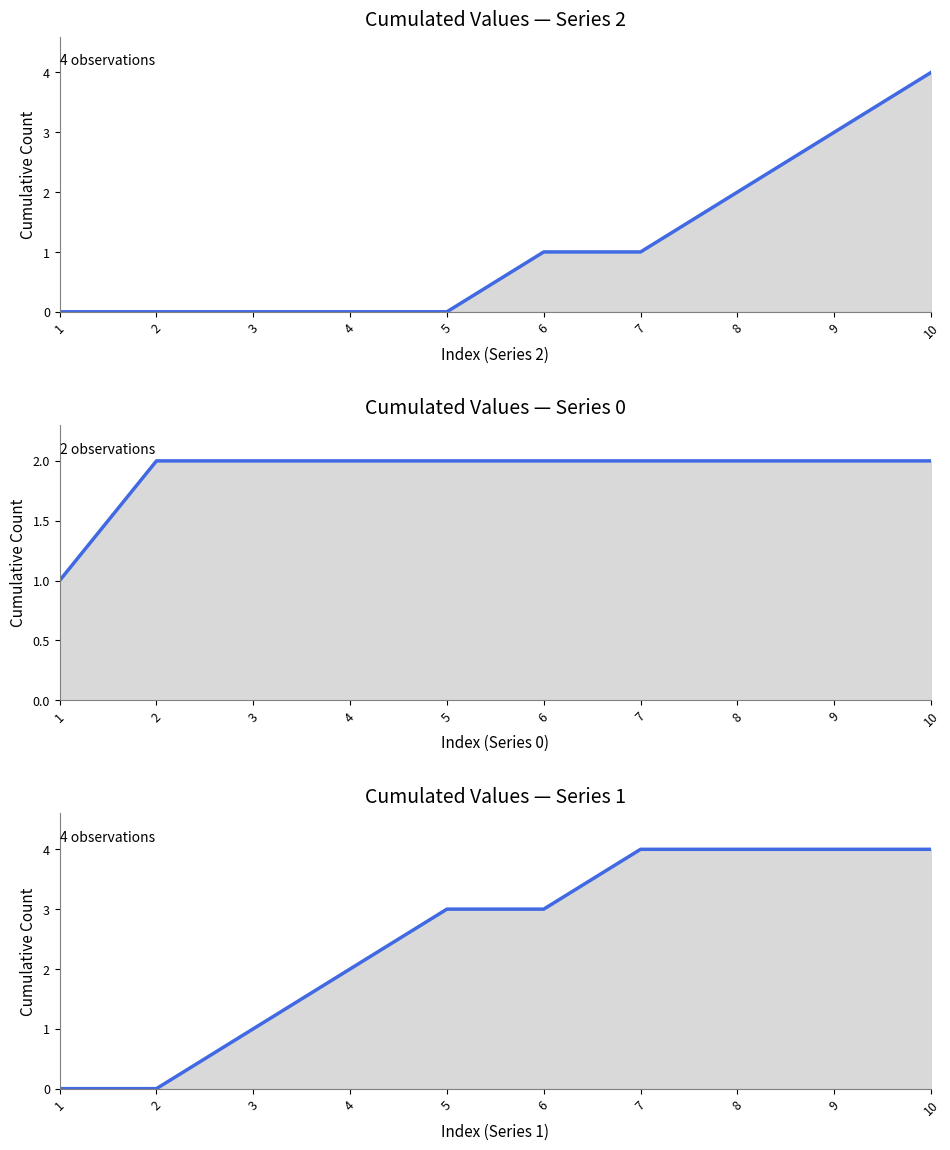

Does the chart display data point markers on the line(s)?

No